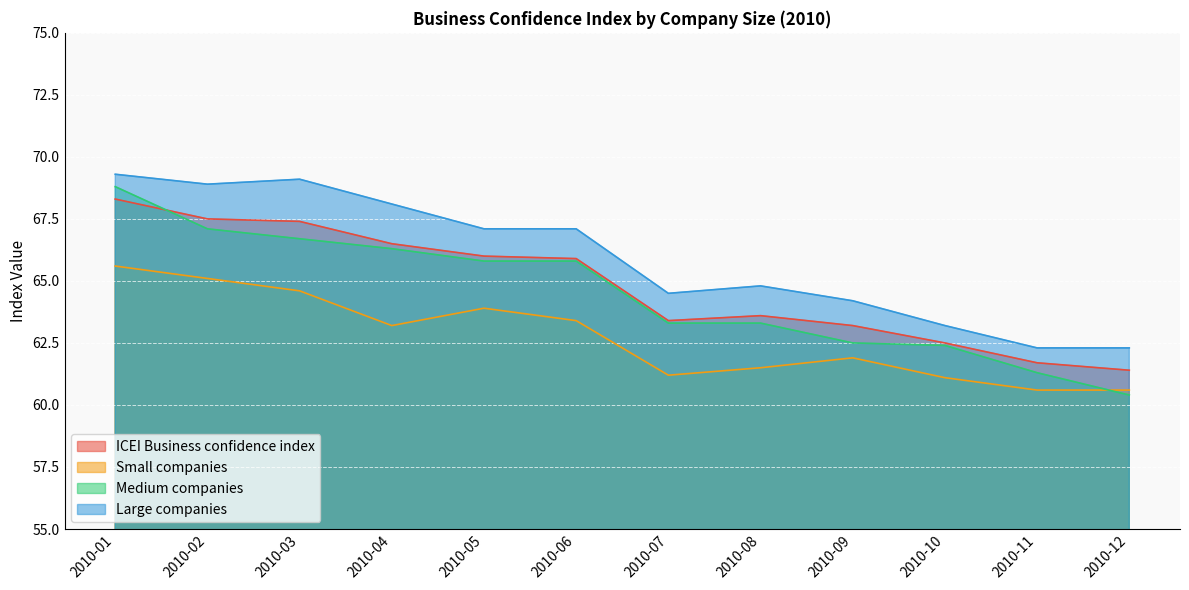

How many data points in Large companies are less than 67?

6